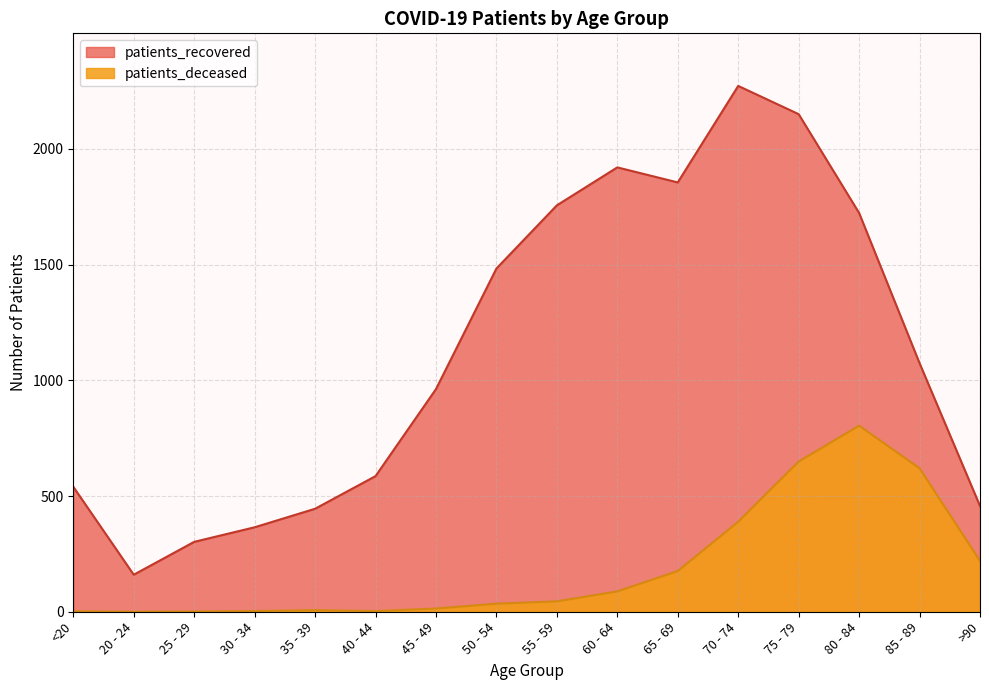

Where is the first local minimum for patients_recovered?

20 - 24